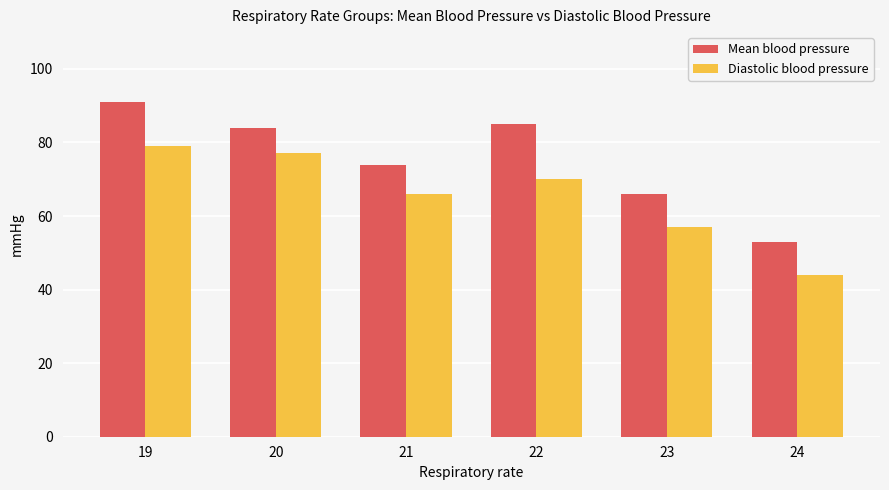

List the series in order of their overall mean, lowest first.

Diastolic blood pressure, Mean blood pressure